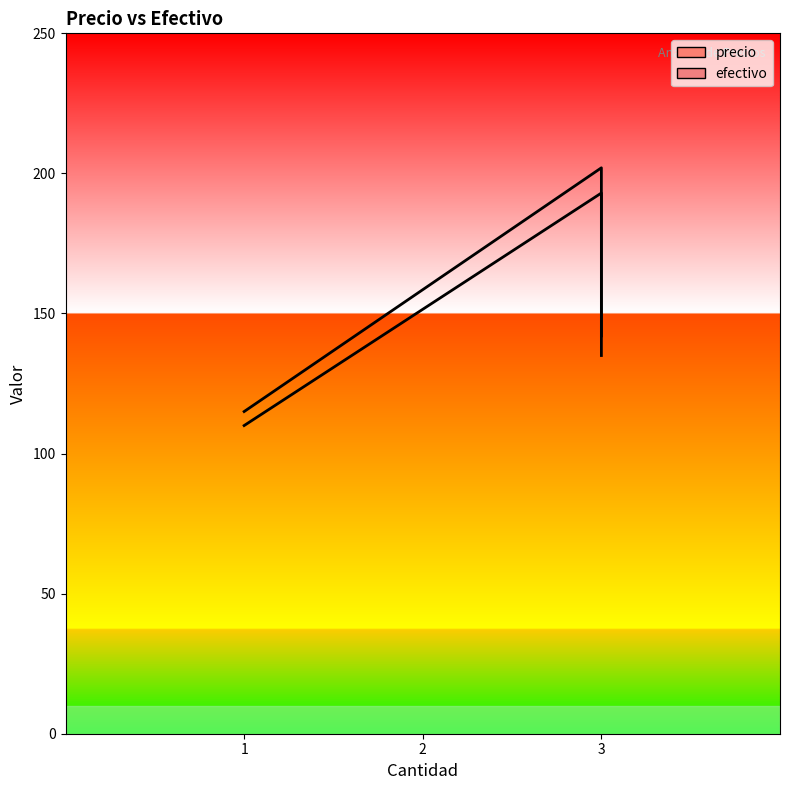

True or false: precio has more than 1 points higher than both neighbors.

False